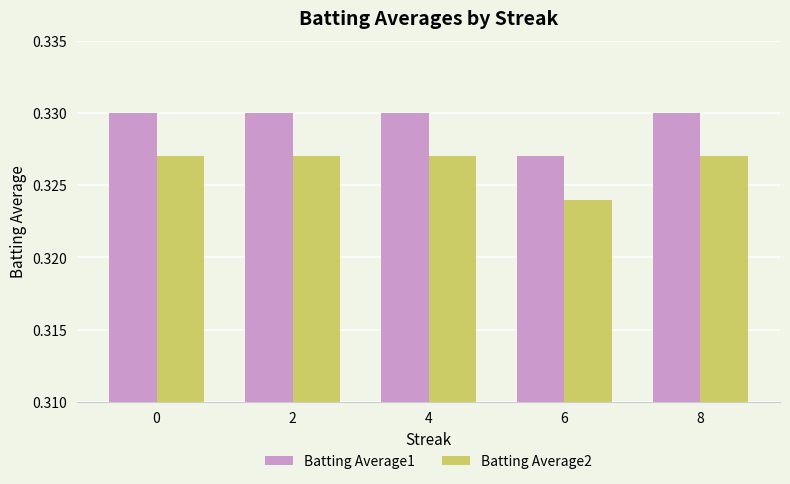

List the series in order of their overall mean, highest first.

Batting Average1, Batting Average2